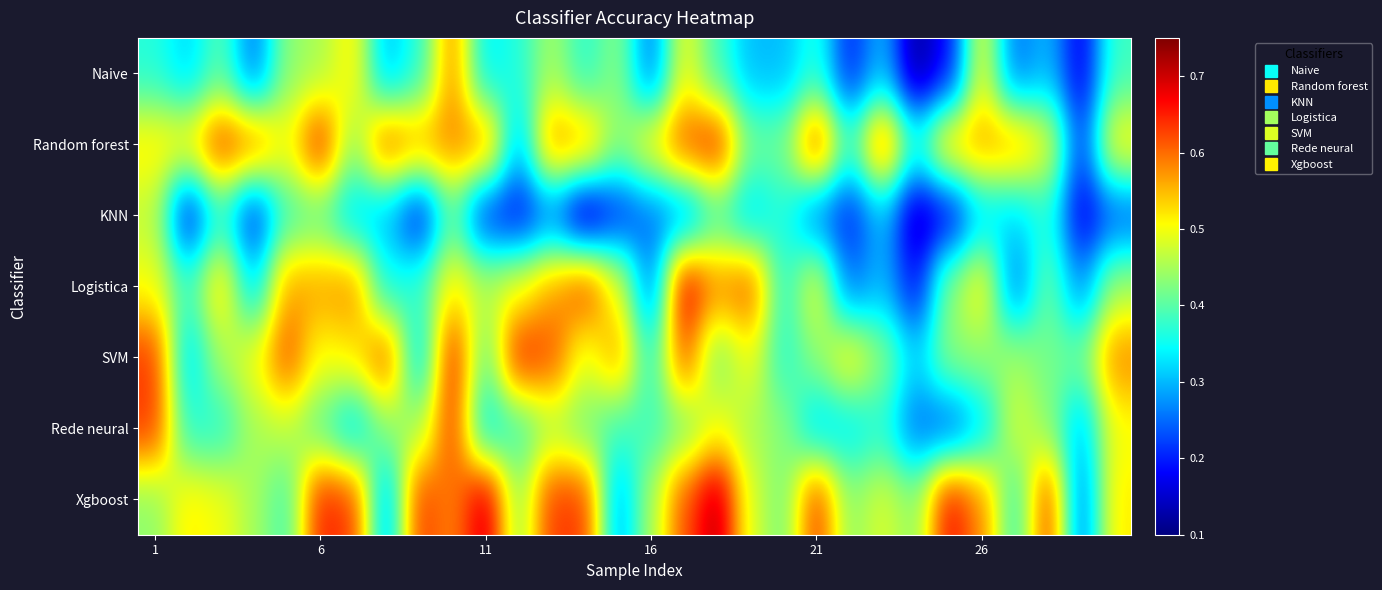

Reading right to left, extract all data points from this chart.

Naive: 0.4	0.2	0.3	0.2	0.5	0.2	0.1	0.3	0.2	0.4	0.3	0.3	0.4	0.5	0.2	0.4	0.4	0.5	0.4	0.3	0.6	0.4	0.3	0.5	0.5	0.4	0.2	0.4	0.3	0.4
Random forest: 0.5	0.2	0.5	0.6	0.6	0.6	0.4	0.6	0.4	0.6	0.4	0.4	0.6	0.6	0.5	0.4	0.6	0.6	0.3	0.6	0.6	0.6	0.6	0.4	0.6	0.5	0.6	0.6	0.5	0.5
KNN: 0.2	0.2	0.4	0.3	0.3	0.2	0.1	0.3	0.2	0.2	0.4	0.3	0.4	0.3	0.2	0.2	0.1	0.2	0.2	0.2	0.4	0.2	0.3	0.3	0.4	0.4	0.2	0.4	0.2	0.5
Logistica: 0.5	0.3	0.4	0.2	0.5	0.4	0.2	0.3	0.2	0.5	0.4	0.6	0.6	0.7	0.2	0.5	0.6	0.6	0.5	0.5	0.5	0.4	0.3	0.6	0.6	0.6	0.3	0.5	0.4	0.5
SVM: 0.6	0.4	0.4	0.5	0.4	0.4	0.3	0.4	0.5	0.4	0.4	0.5	0.4	0.6	0.4	0.6	0.5	0.6	0.6	0.4	0.6	0.3	0.6	0.5	0.5	0.6	0.5	0.5	0.3	0.6
Rede neural: 0.5	0.3	0.4	0.5	0.3	0.2	0.2	0.4	0.3	0.3	0.4	0.5	0.5	0.4	0.4	0.4	0.4	0.5	0.4	0.3	0.6	0.5	0.4	0.3	0.4	0.5	0.5	0.4	0.4	0.6
Xgboost: 0.5	0.2	0.6	0.4	0.6	0.7	0.4	0.5	0.4	0.6	0.4	0.5	0.7	0.6	0.5	0.3	0.6	0.6	0.4	0.7	0.6	0.6	0.3	0.6	0.6	0.4	0.5	0.5	0.5	0.4